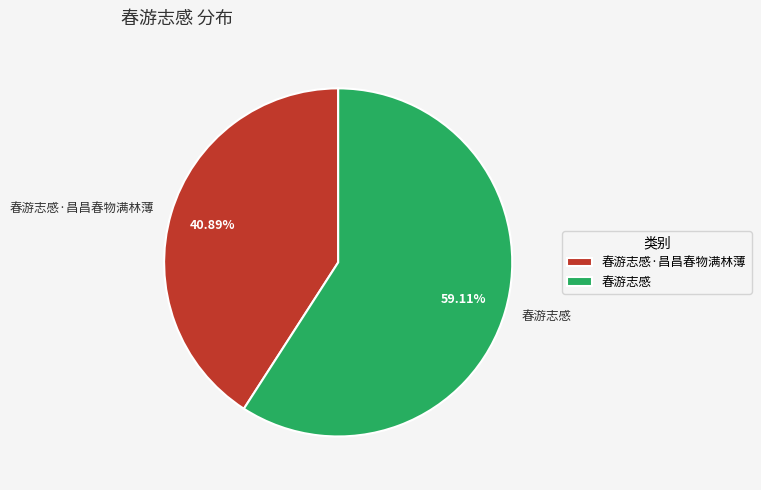

Between 春游志感·昌昌春物满林薄 and 春游志感, which is larger?

春游志感